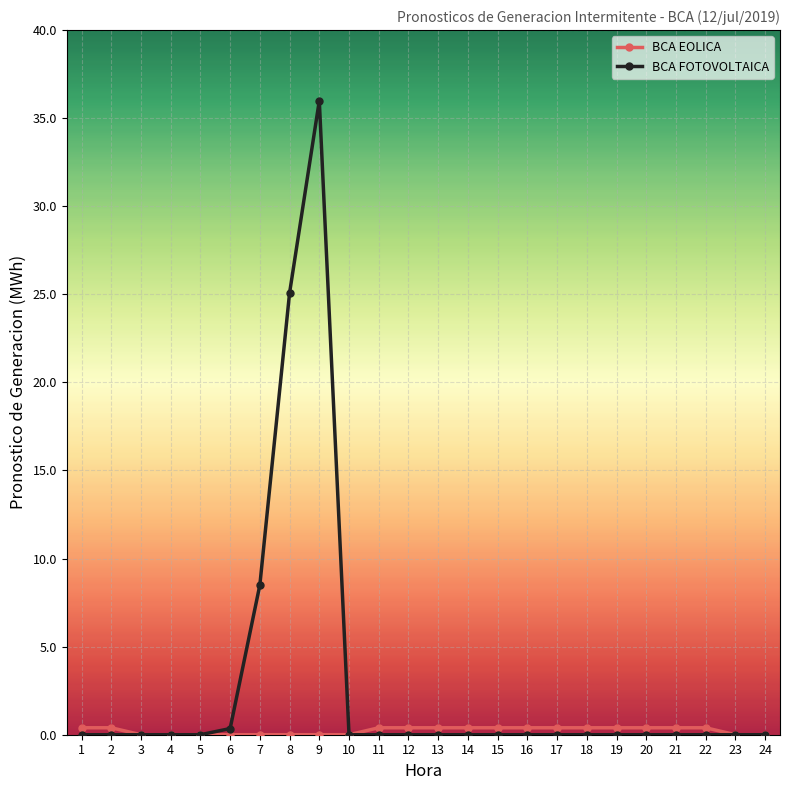

True or false: BCA FOTOVOLTAICA has more than 0 interior local peaks.

True